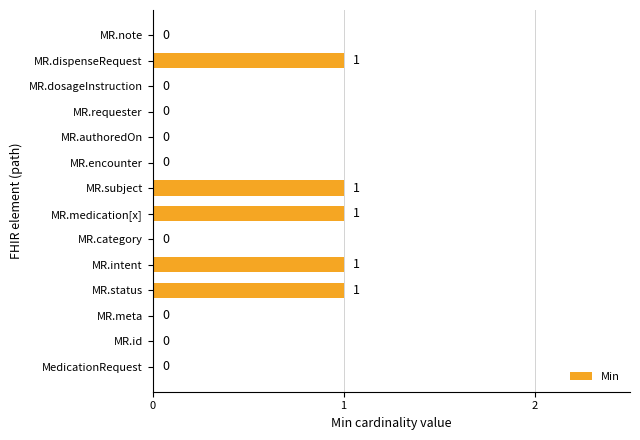

Which has a higher value, MR.status or MR.id?

MR.status